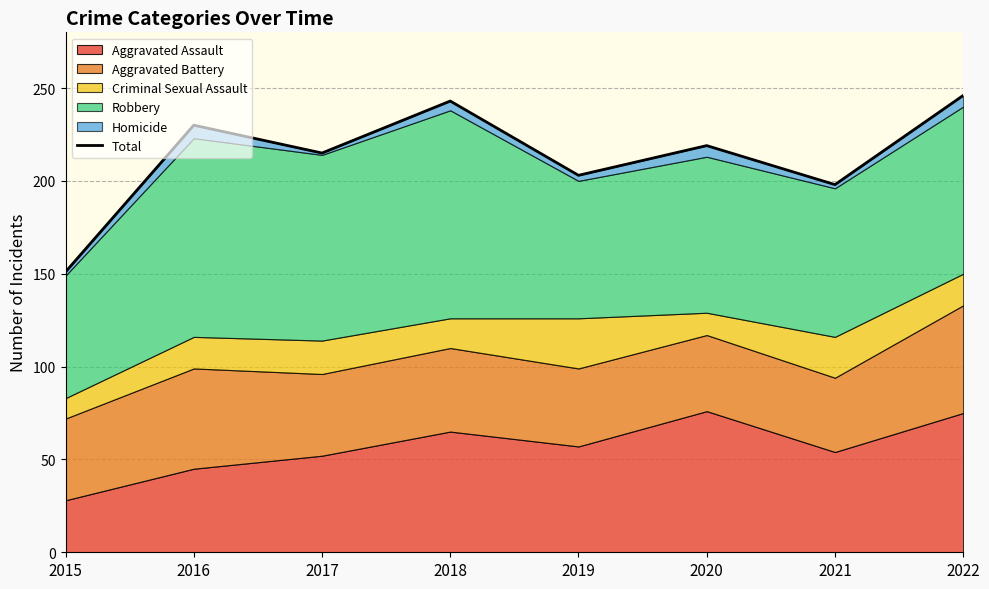

Does the chart display data point markers on the line(s)?

No